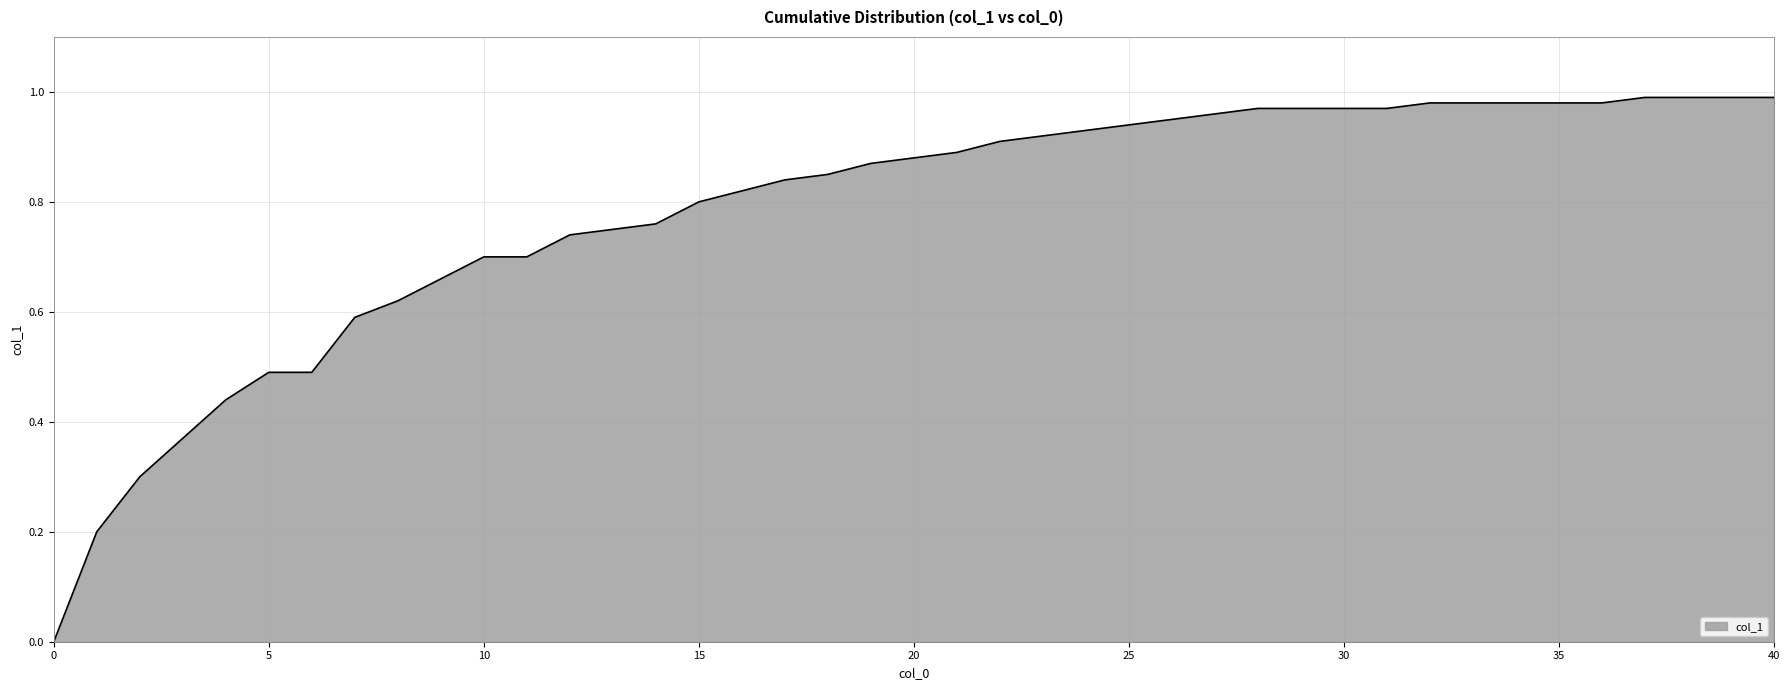

How many lines are shown in the chart?

1